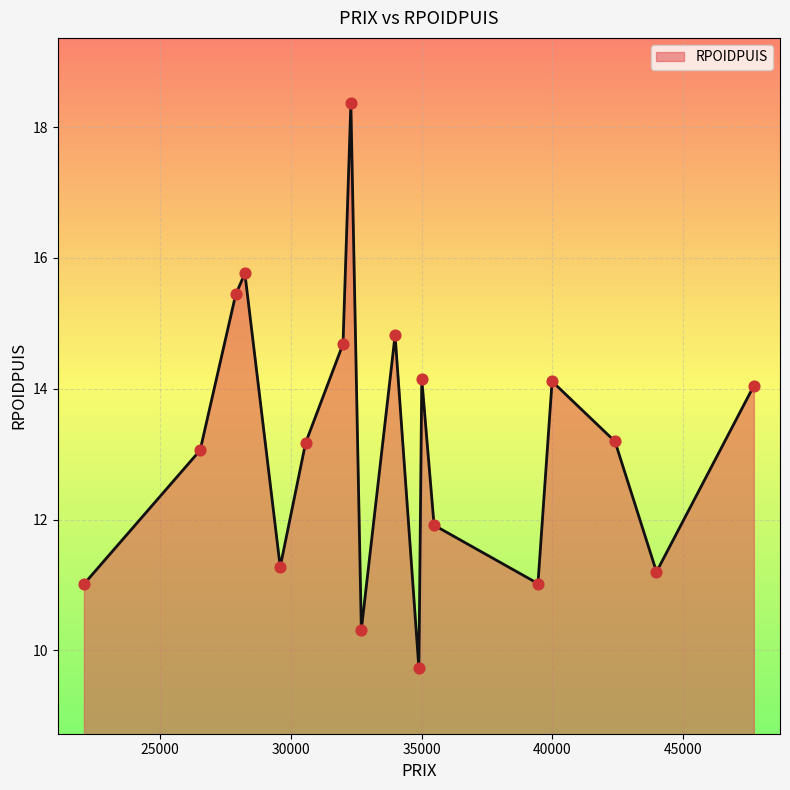

What is the minimum value shown in the chart?

9.7